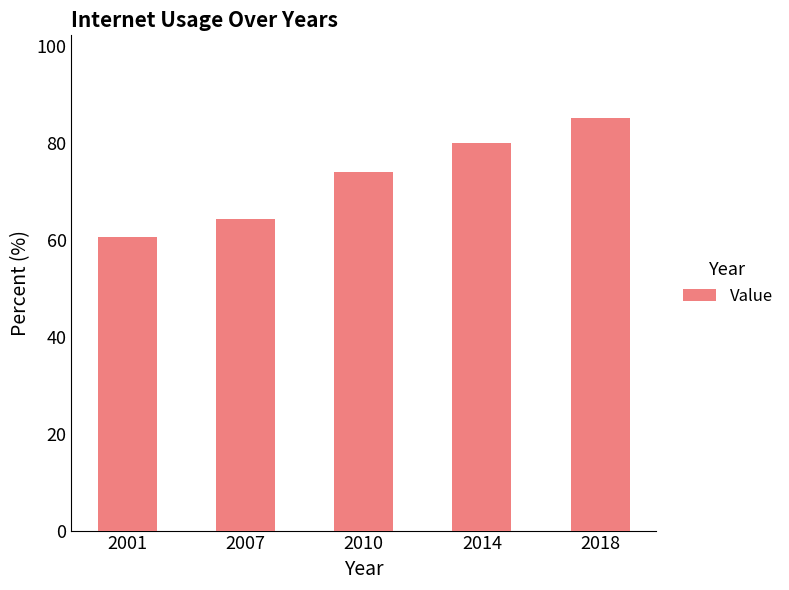

Rank the categories by value from lowest to highest.

2001, 2007, 2010, 2014, 2018